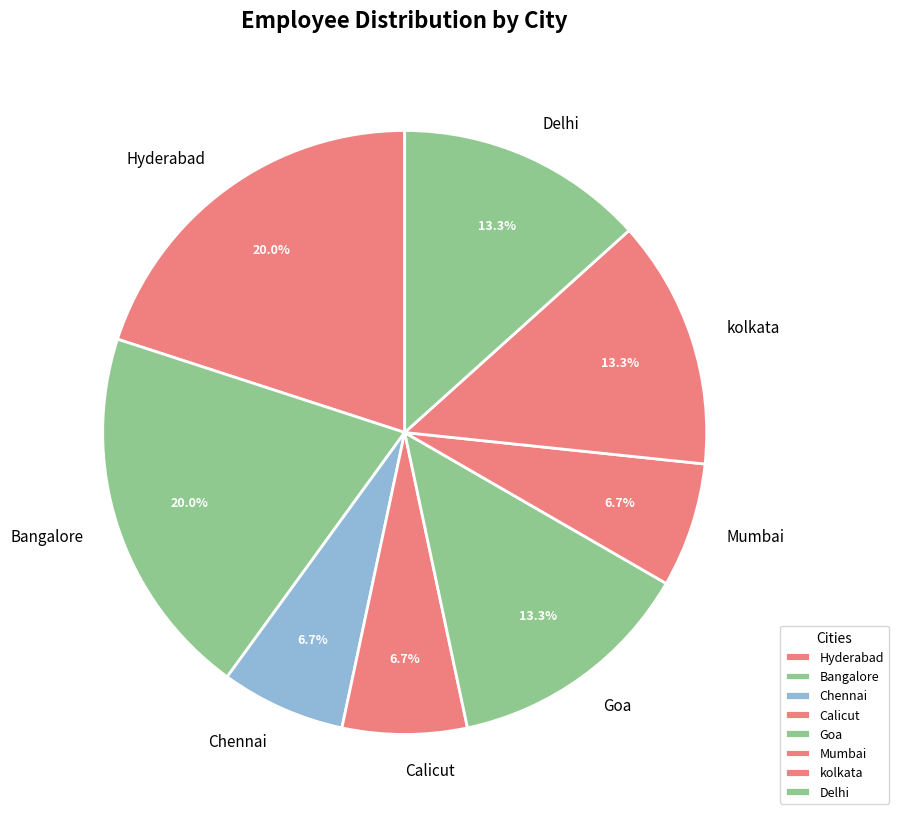

Count the number of slices in the pie.

8